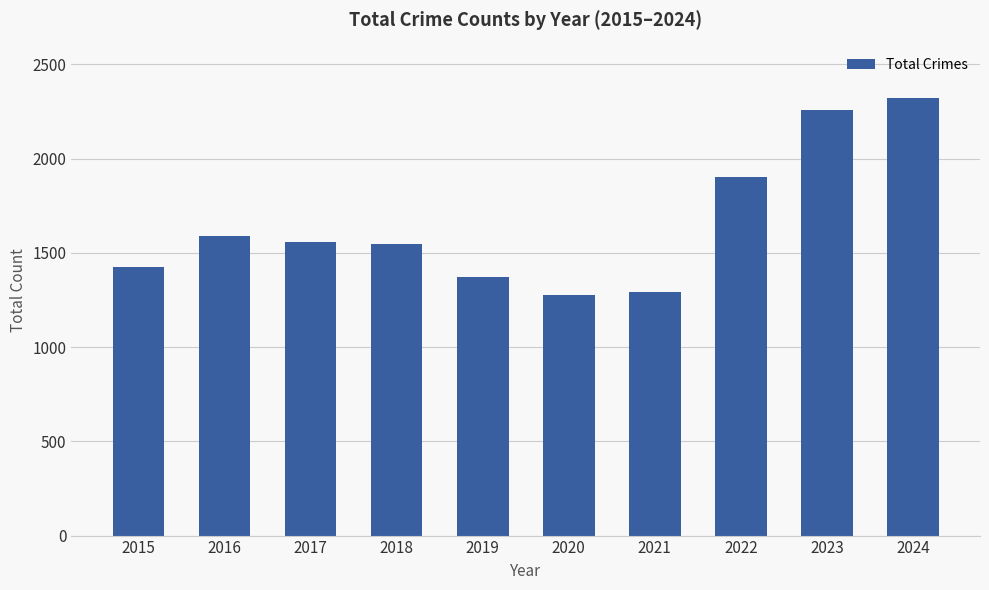

At which label is the value closest to 1798?

2022